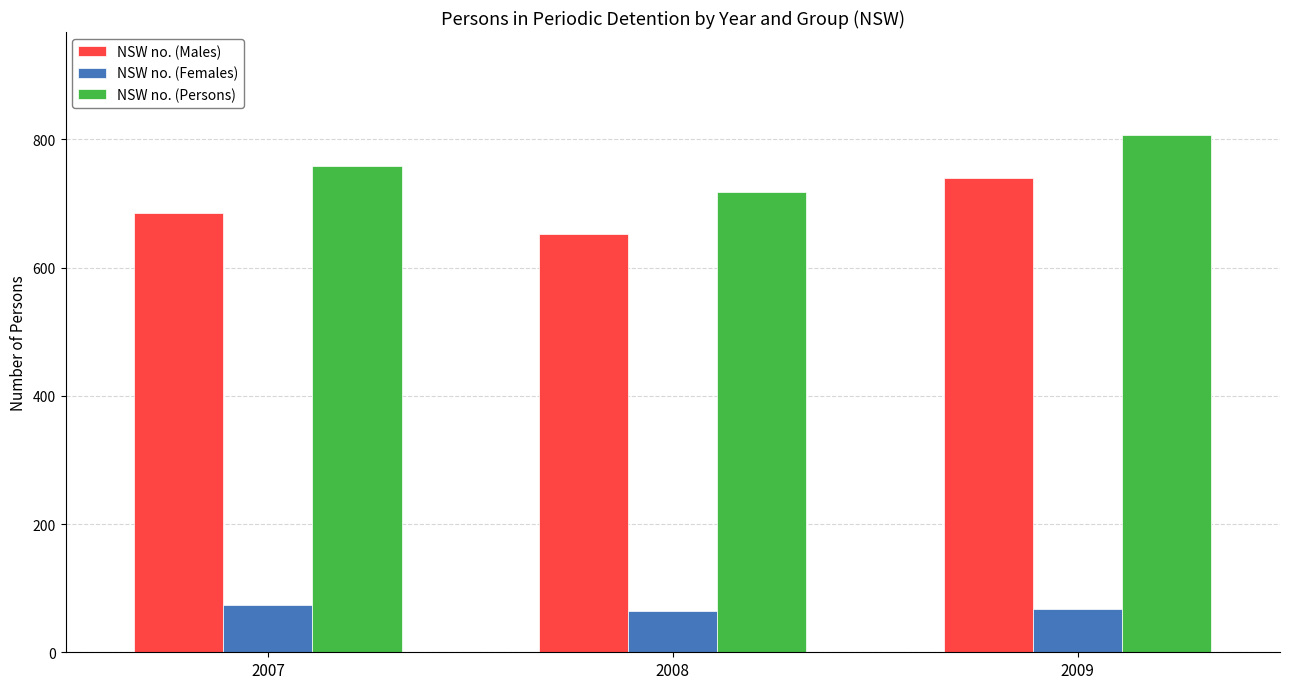

Count the NSW no. (Persons) values in the range 718 to 806.

3